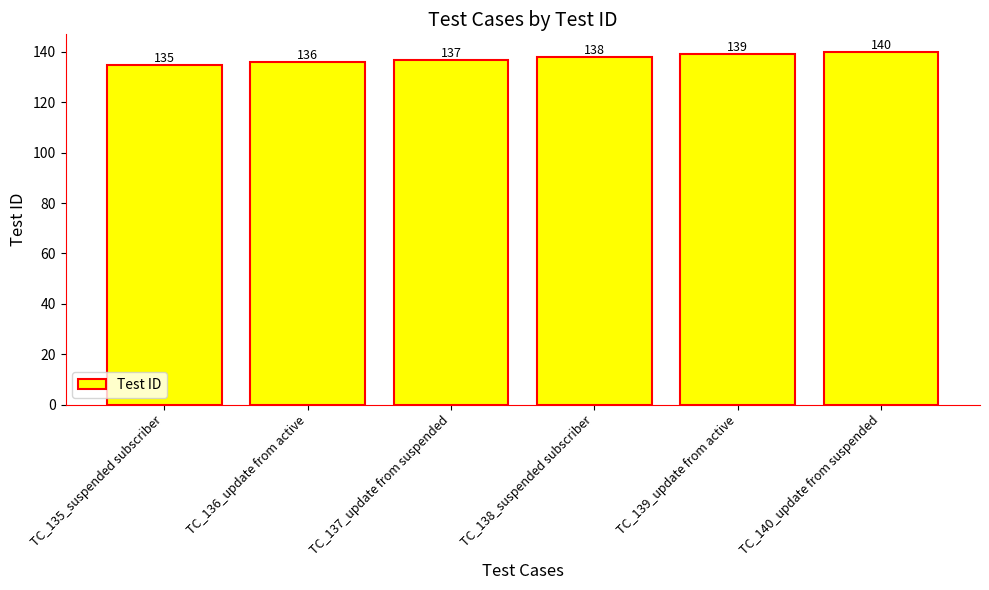

Reading left to right, list all the values displayed in this chart.

135	136	137	138	139	140